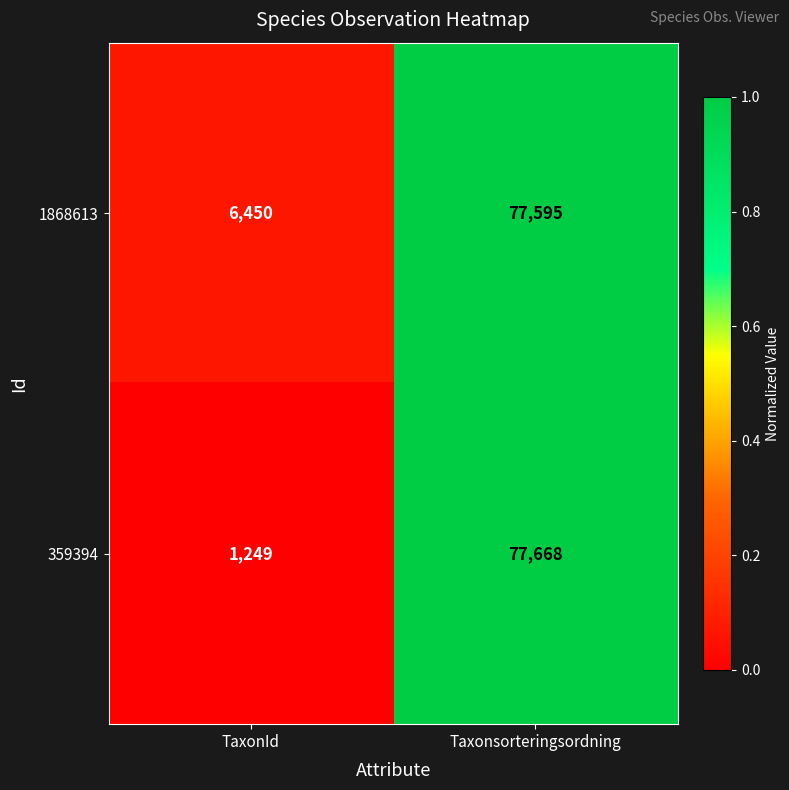

The value of 1868613 at Taxonsorteringsordning is 77595. True or false?

True